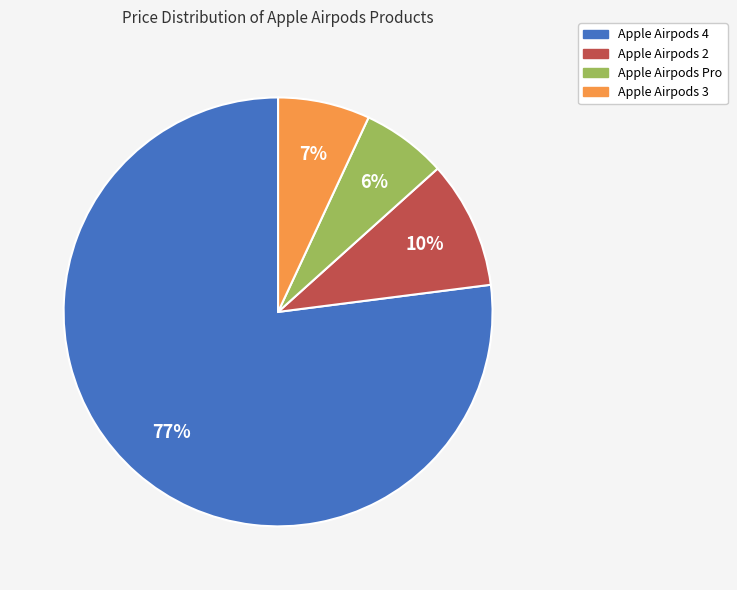

Is there a majority slice in this chart?

Yes